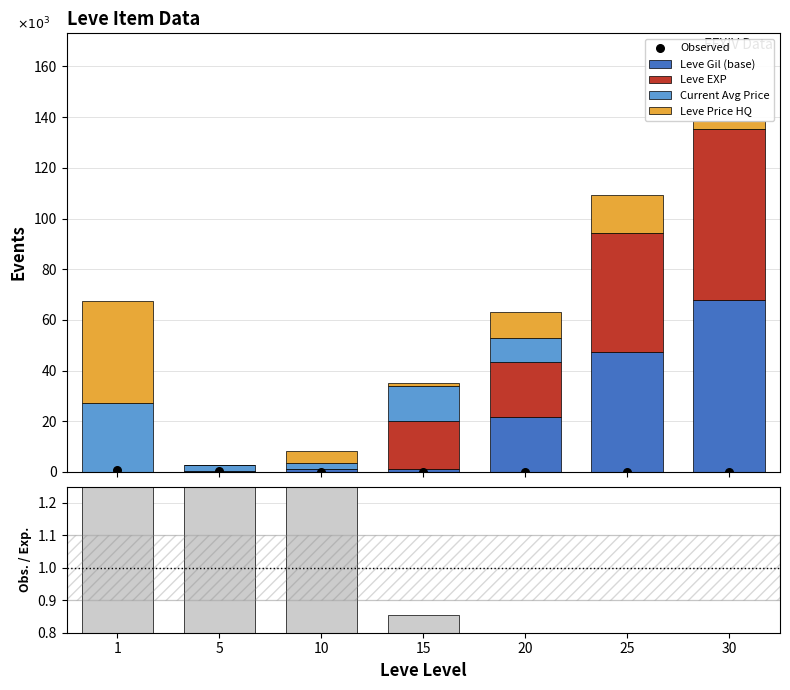

What is the total value across all series at 5?

3059.8